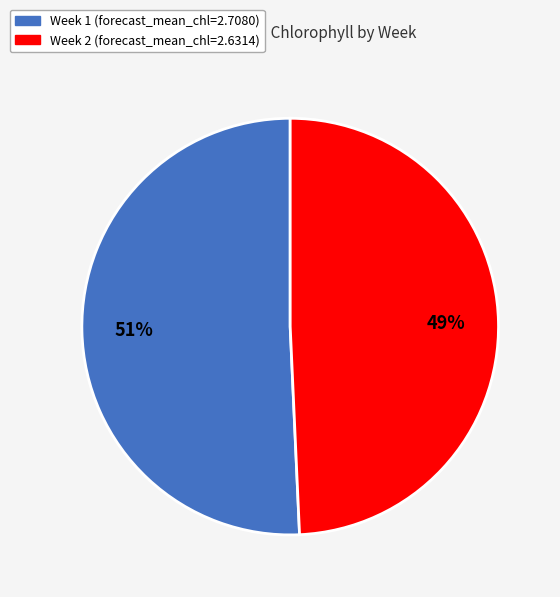

True or false: Week 1 accounts for 45% of the total.

False